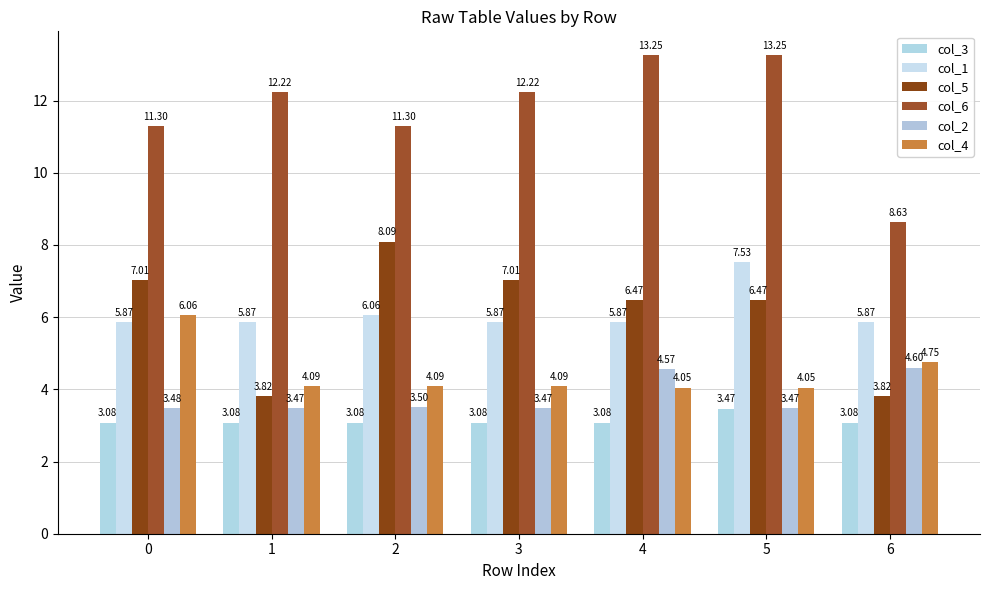

Between 0 and 1, which series saw the biggest shift?

col_5